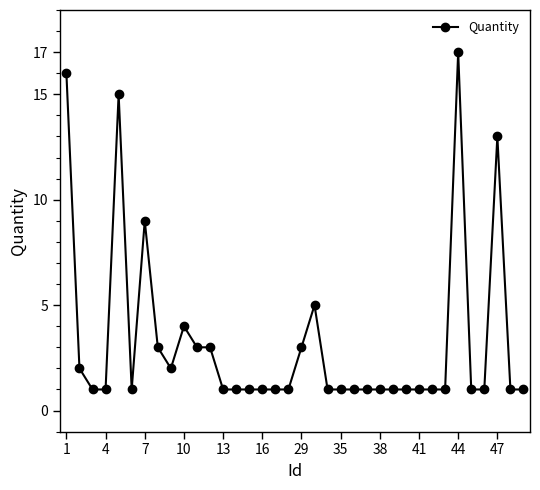

What is the difference between the maximum and minimum values?

16